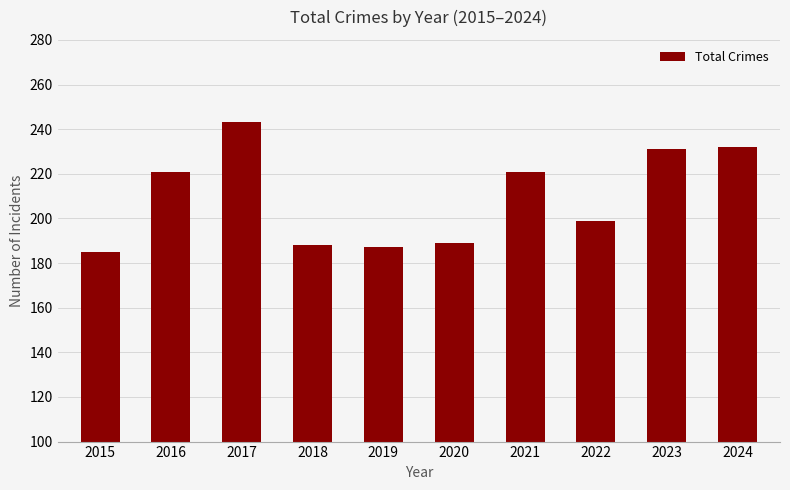

Reading left to right, extract all data points from this chart.

2015=185	2016=221	2017=243	2018=188	2019=187	2020=189	2021=221	2022=199	2023=231	2024=232